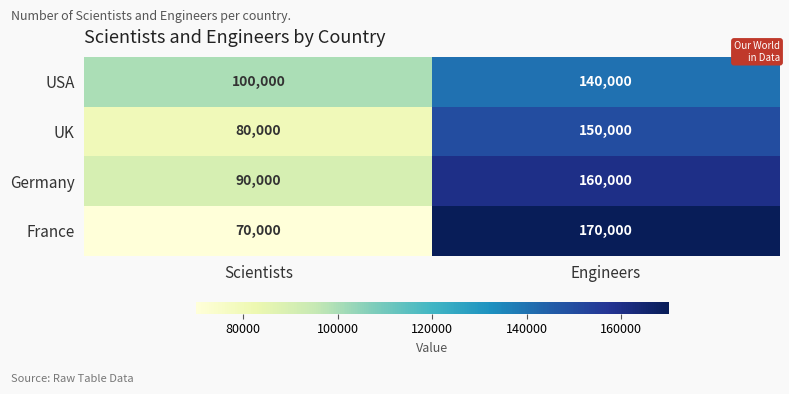

What is the maximum value for UK?

150000